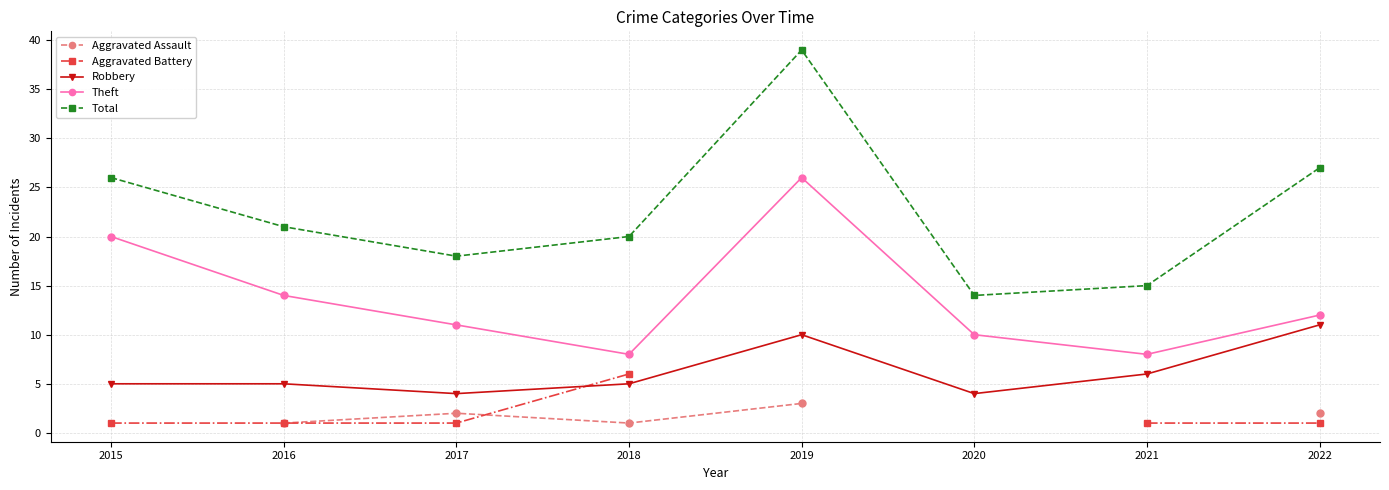

What is the total value across all series at 2018?

40.0